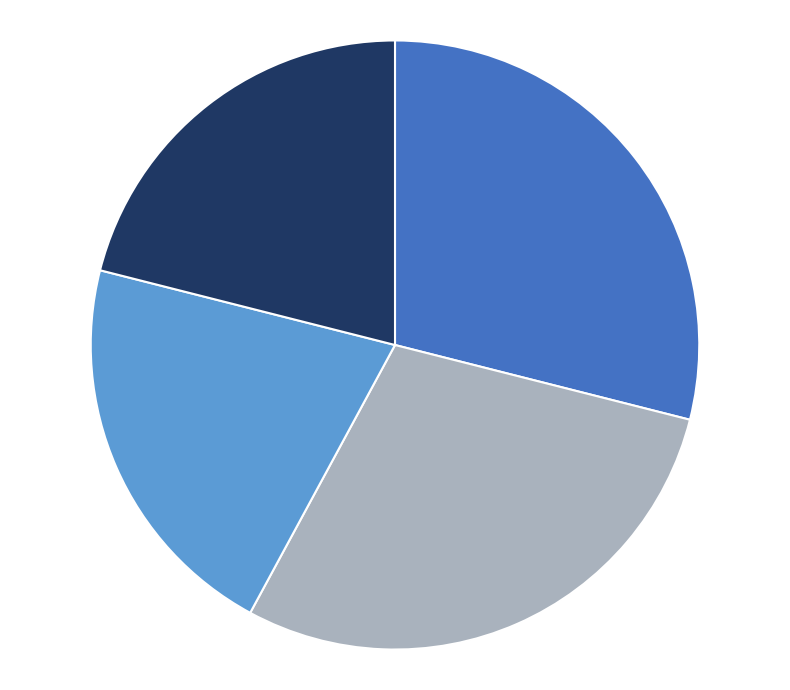

Is there any slice that represents more than half of the pie?

No